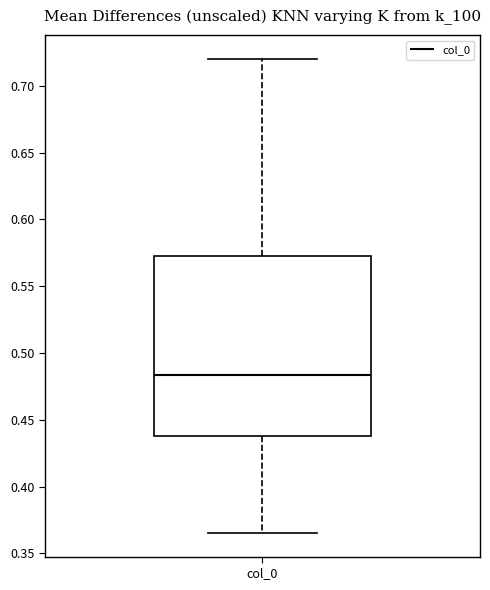

Where does the upper whisker of the box for col_0 end on the y-axis? The values are not printed on the chart, so give them approximately, as read against the axis.

0.720